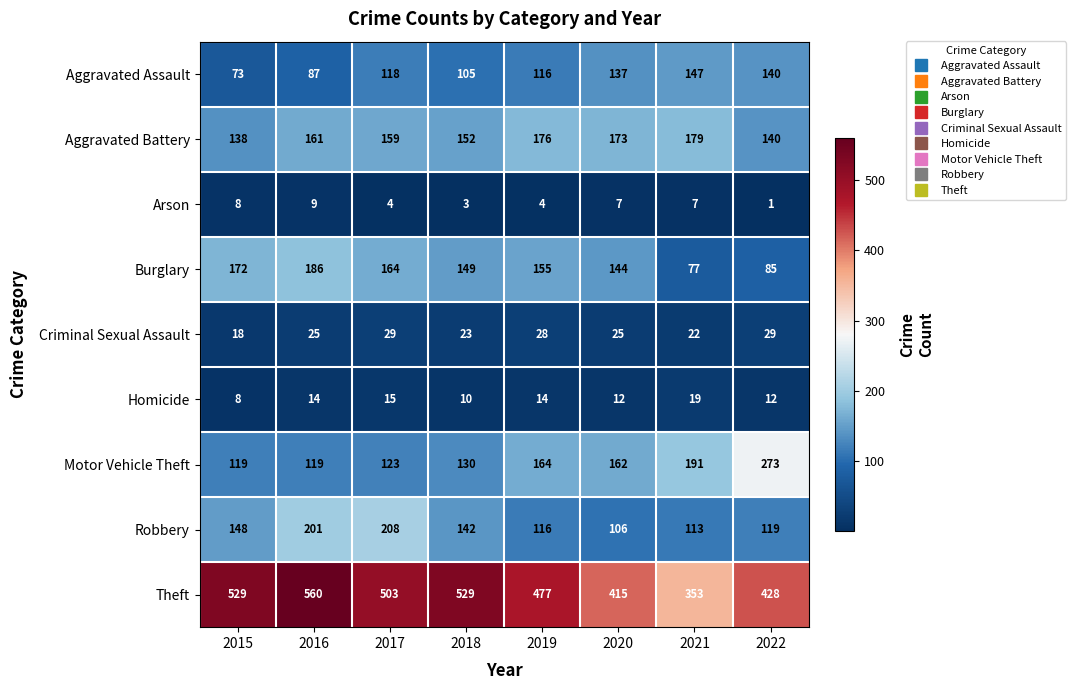

Which series changed the most between 2020 and 2022?

Motor Vehicle Theft